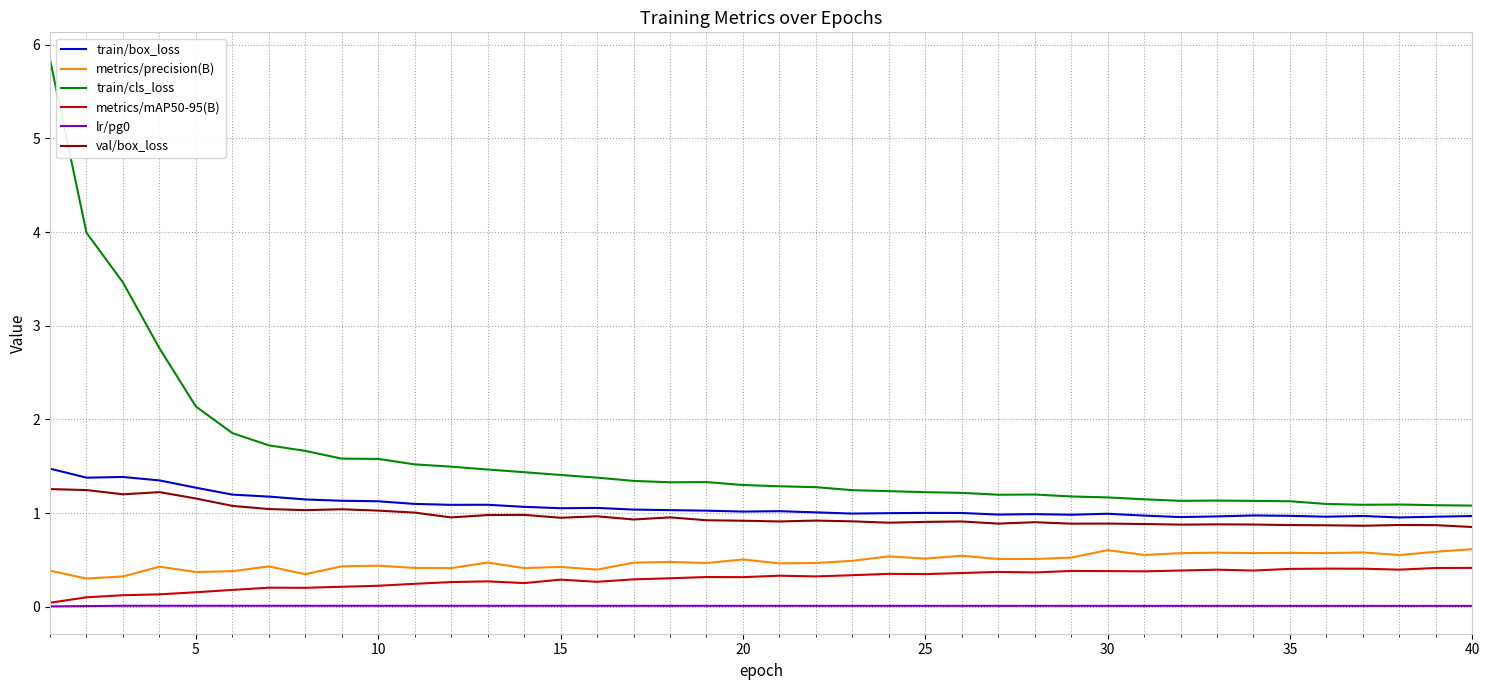

What is the greatest value displayed?

5.8